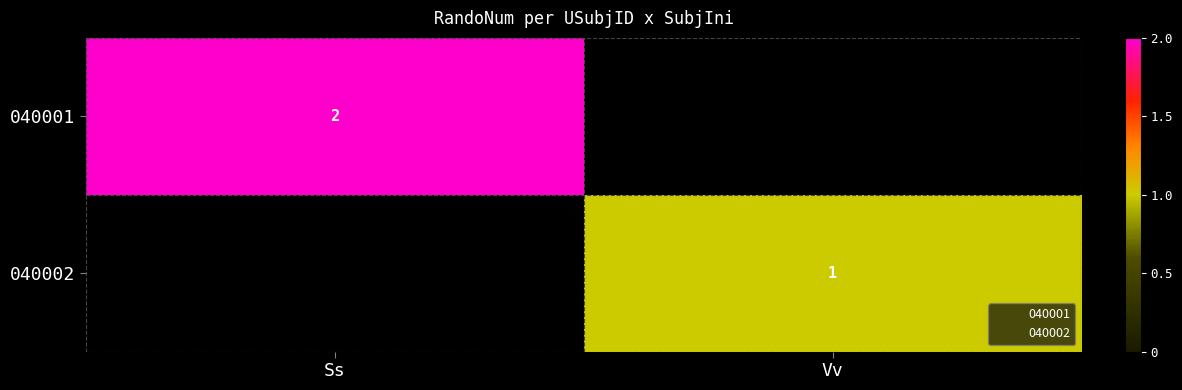

At which label does 040002 reach its minimum?

Ss